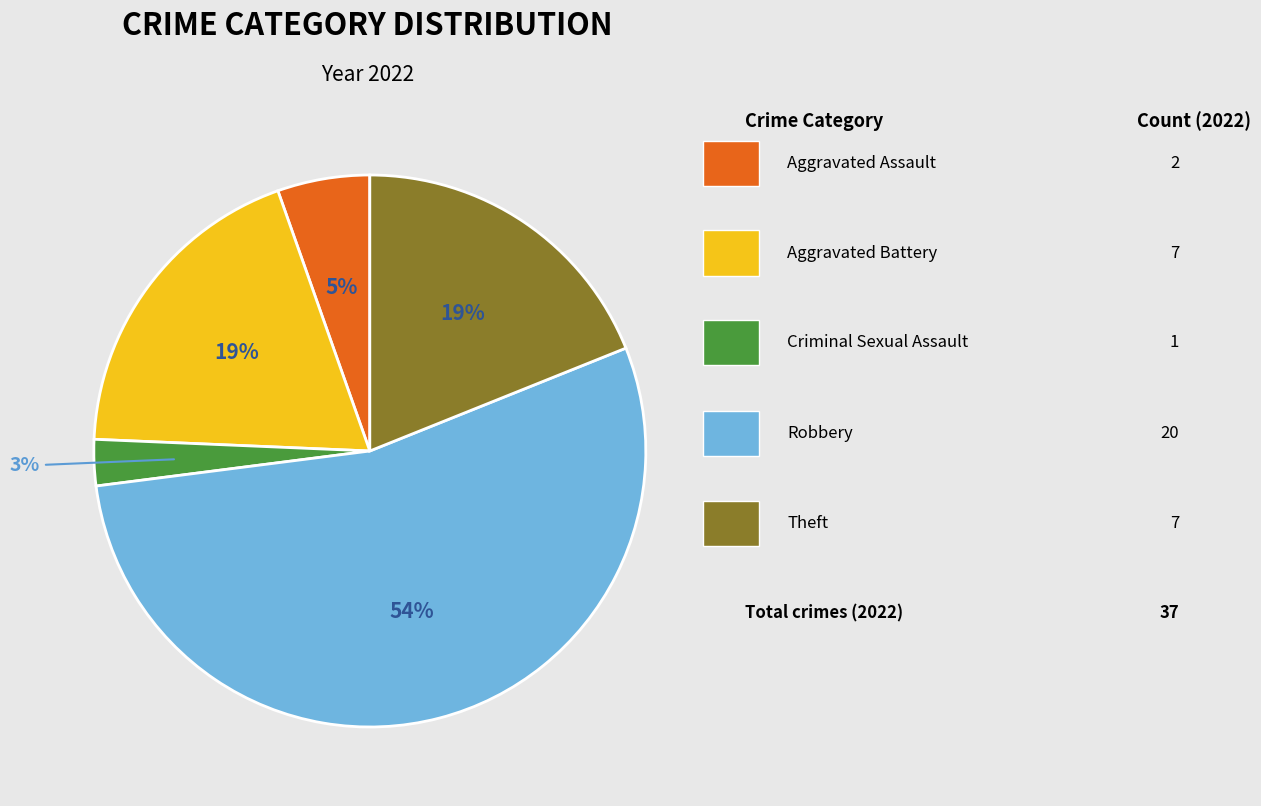

Is there any slice that represents more than half of the pie?

Yes